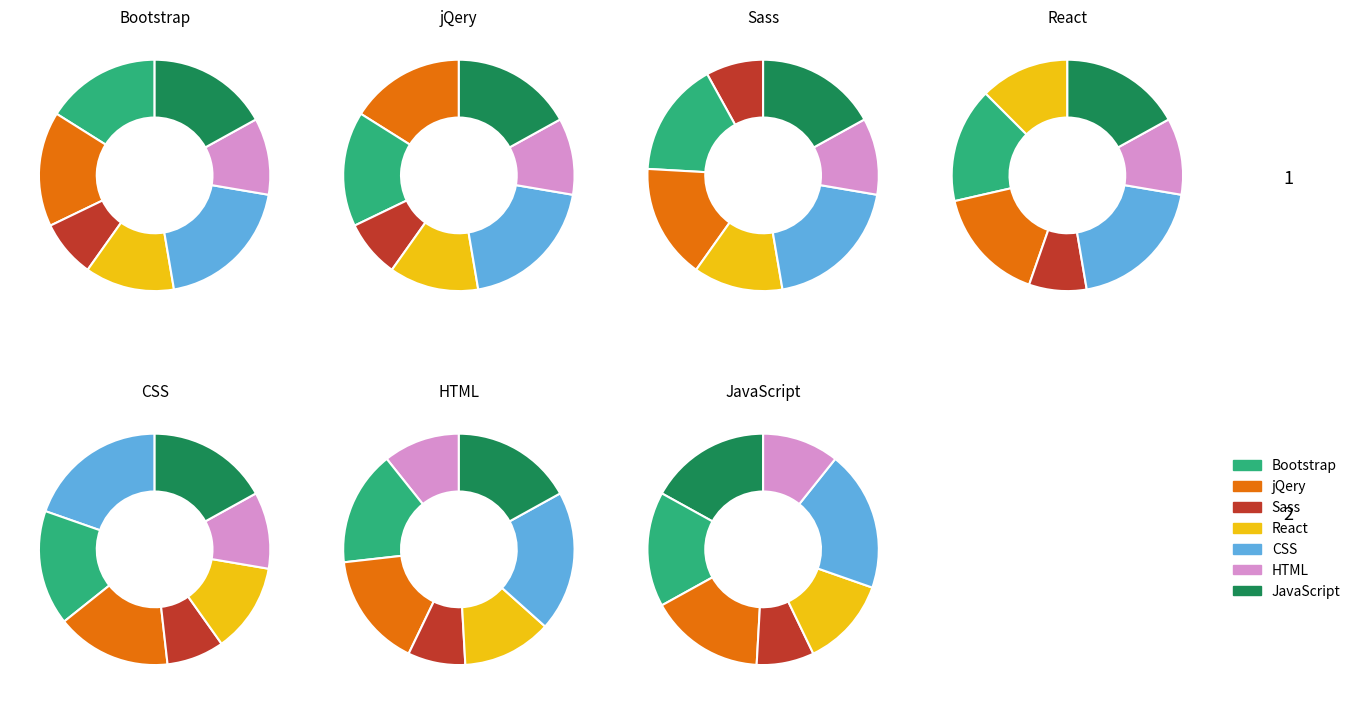

To the nearest percent, what portion does Sass represent?

8%